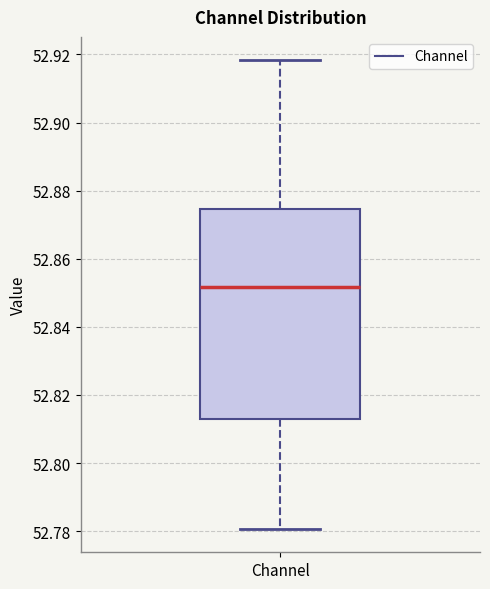

Where does the lower whisker of the box for Channel end on the y-axis? The values are not printed on the chart, so give them approximately, as read against the axis.

52.780